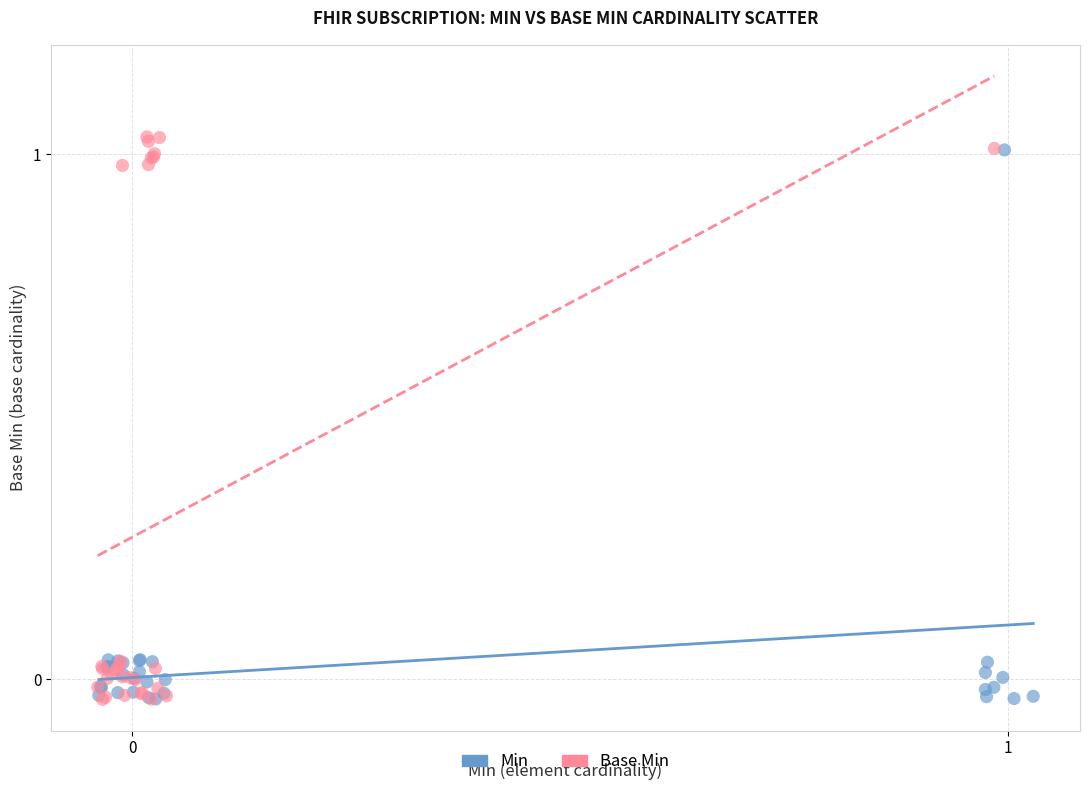

Which series has the largest Y range (max minus min)?

Base Min